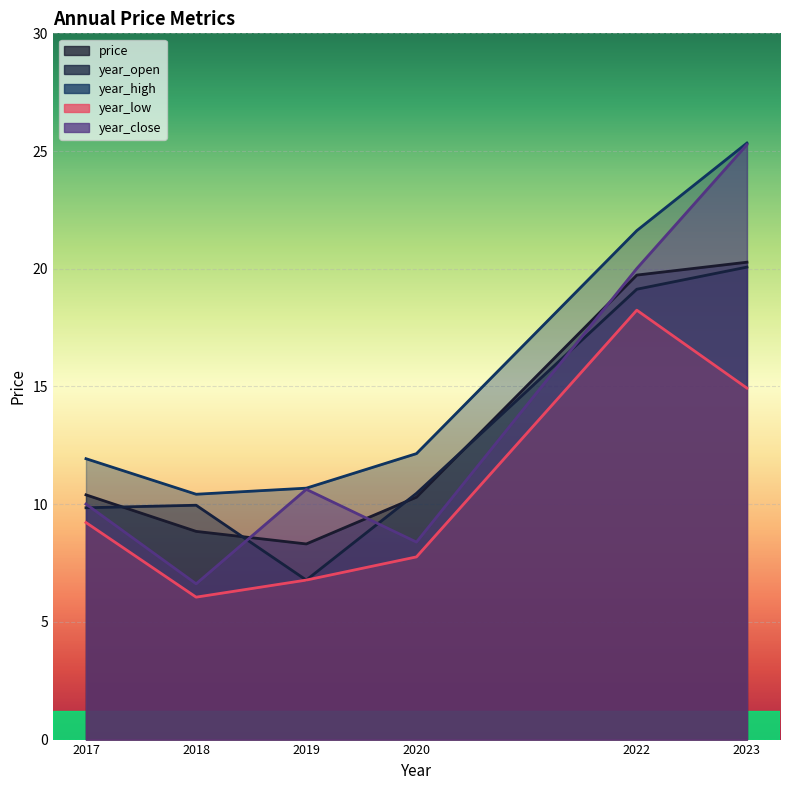

What is the greatest value displayed?

25.3